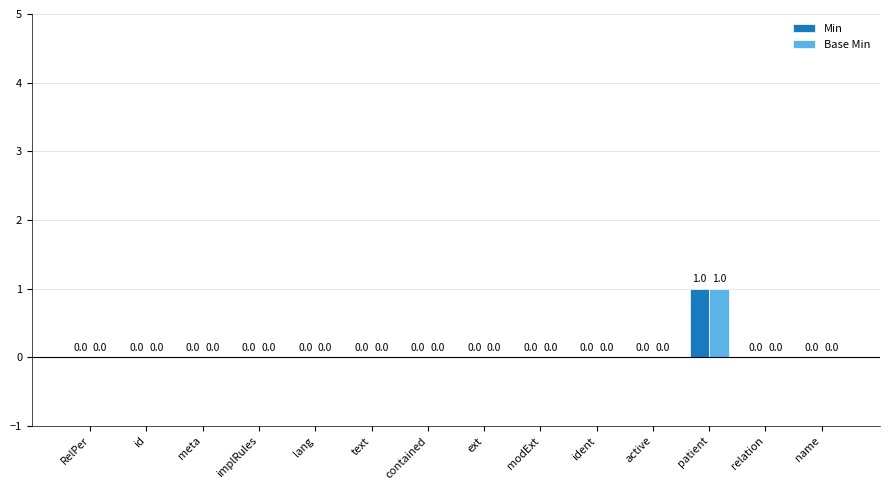

What is the sum of all Base Min values?

1